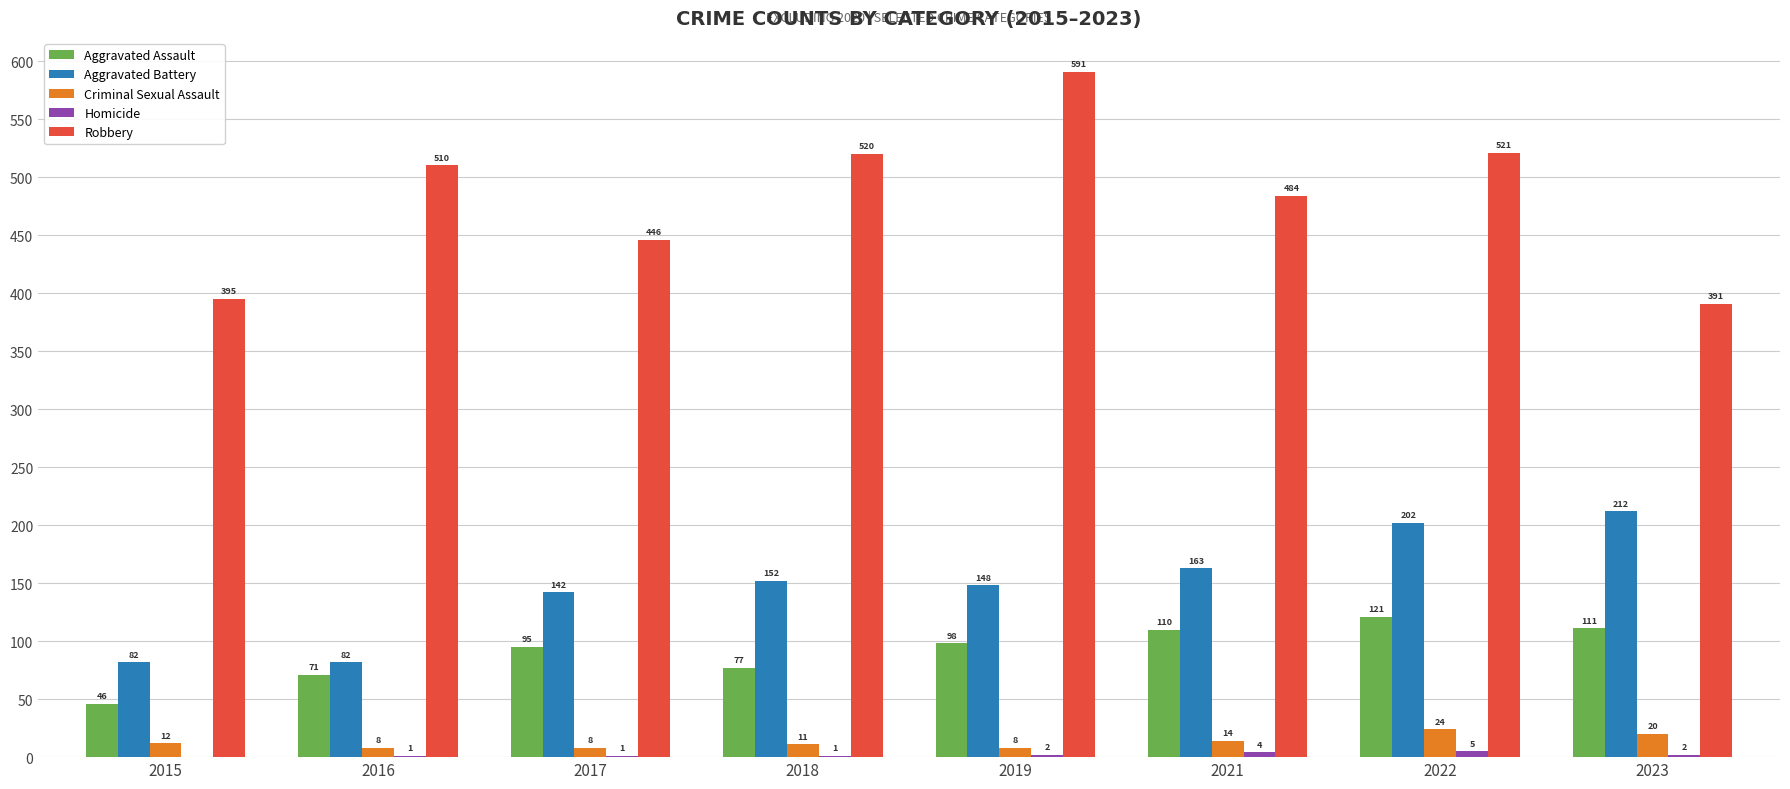

Is the value of Robbery at 2015 greater than the value of Aggravated Battery at 2018?

Yes